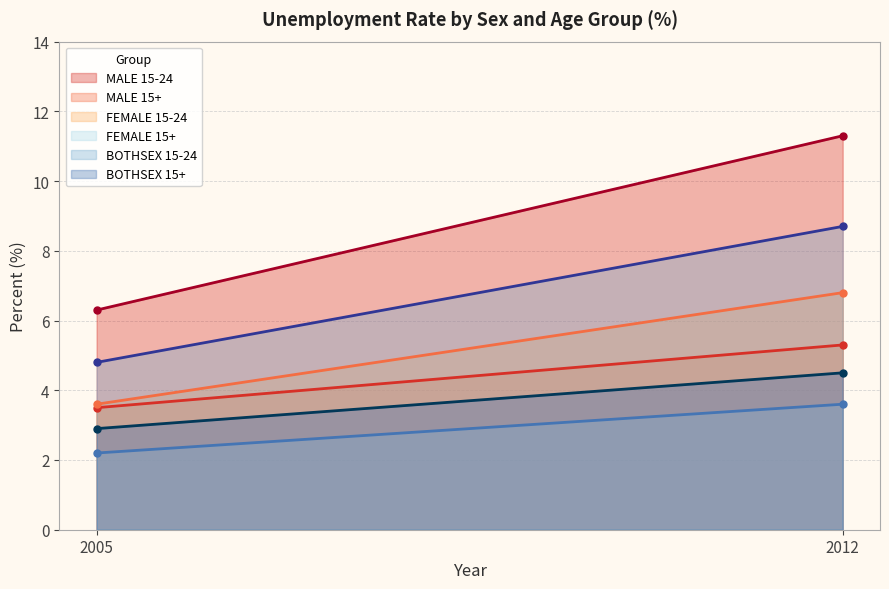

Does the chart display data point markers on the line(s)?

No